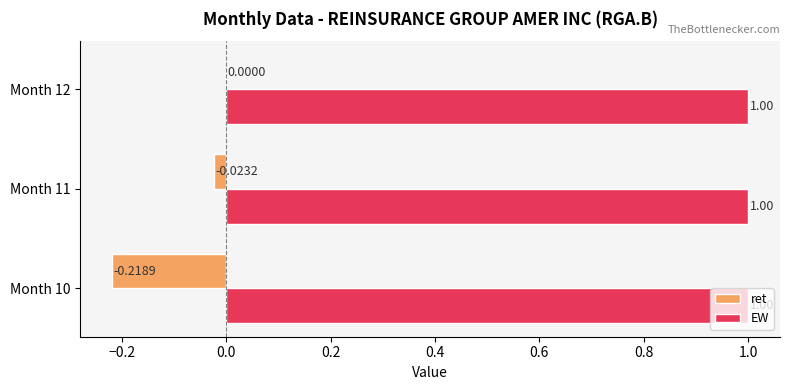

What is the sum of the EW values at Month 10 and Month 12?

2.0